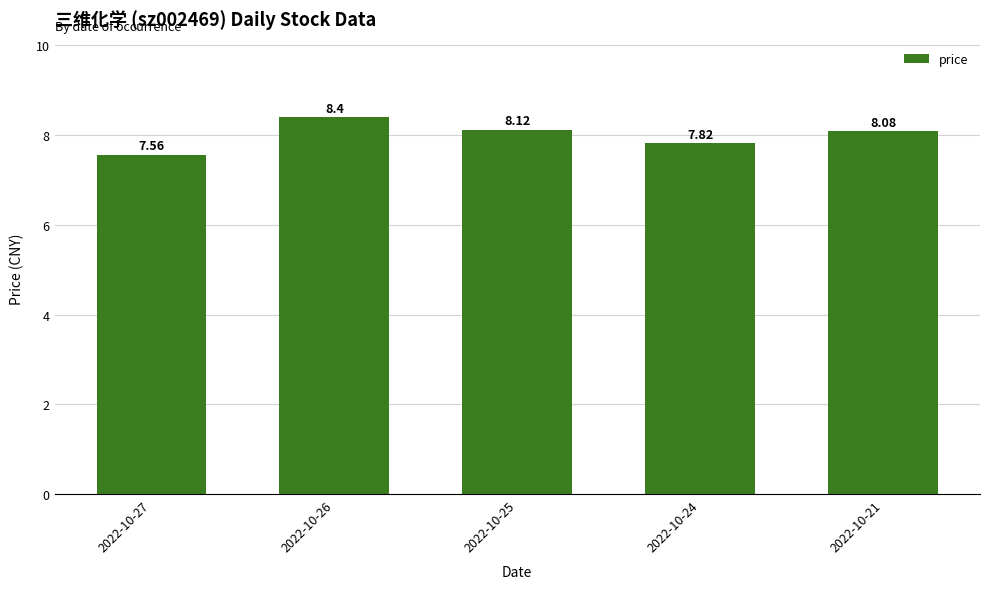

How many bars are there in total?

5